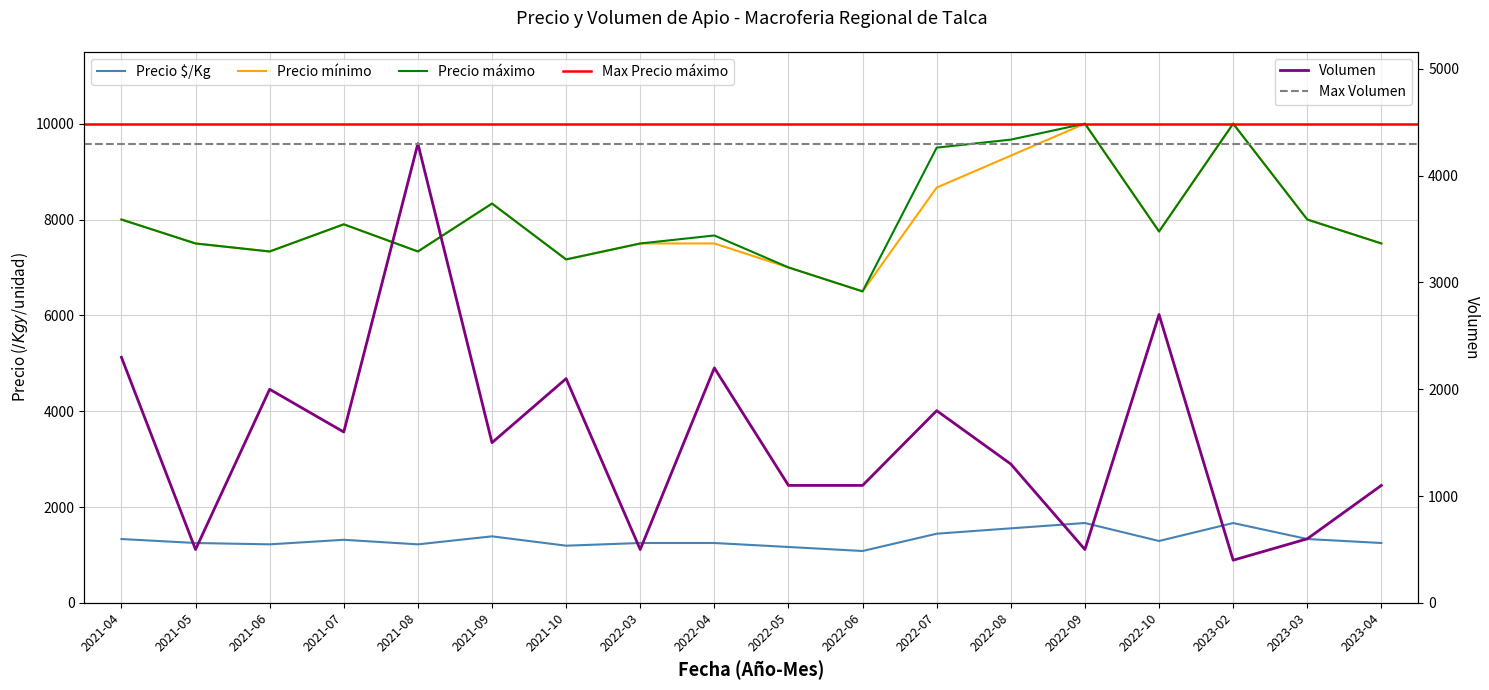

What is the lowest value of the Volumen series?

400